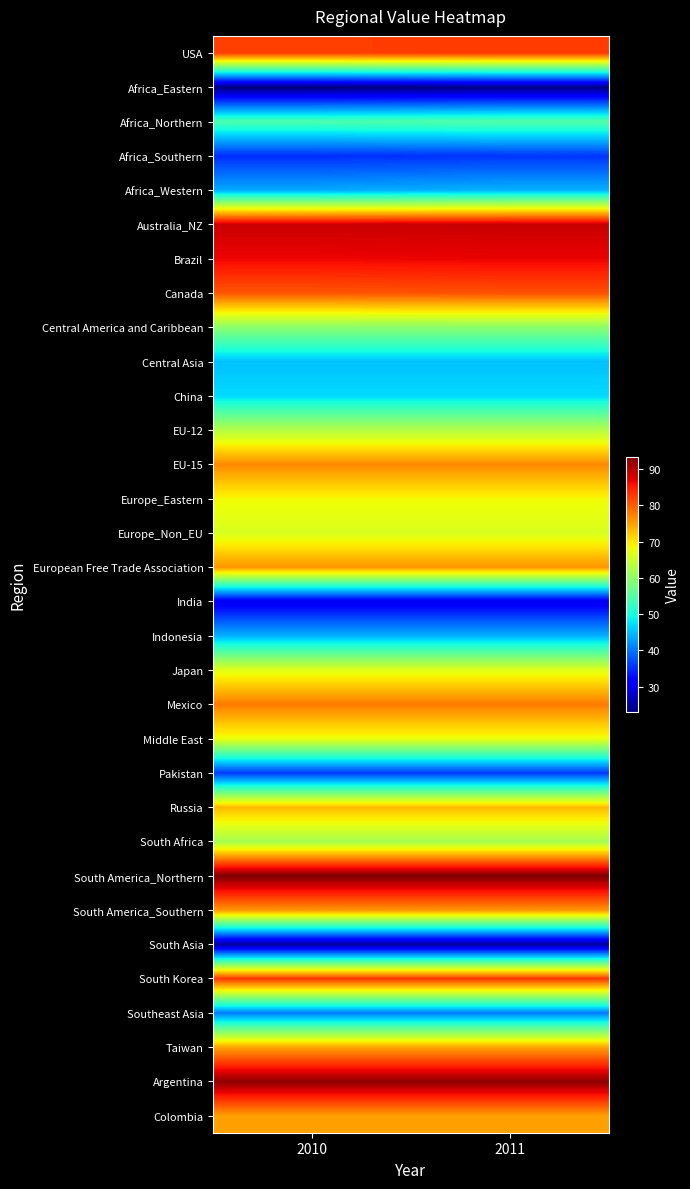

What is the total value across all series at 2010?

2012.6